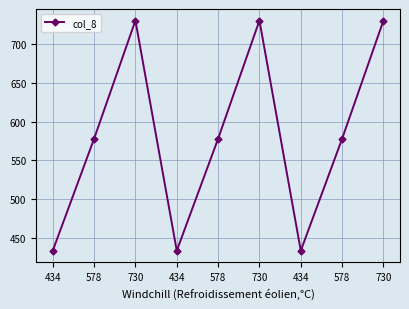

What is the ratio of the value at 730 to the value at 730?

1.0